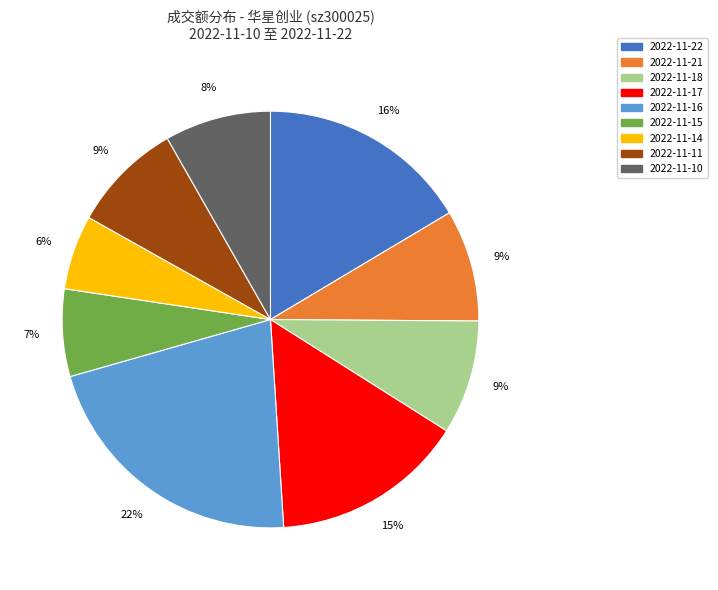

To the nearest percent, what is the difference between the largest and smallest slice percentages?

16%